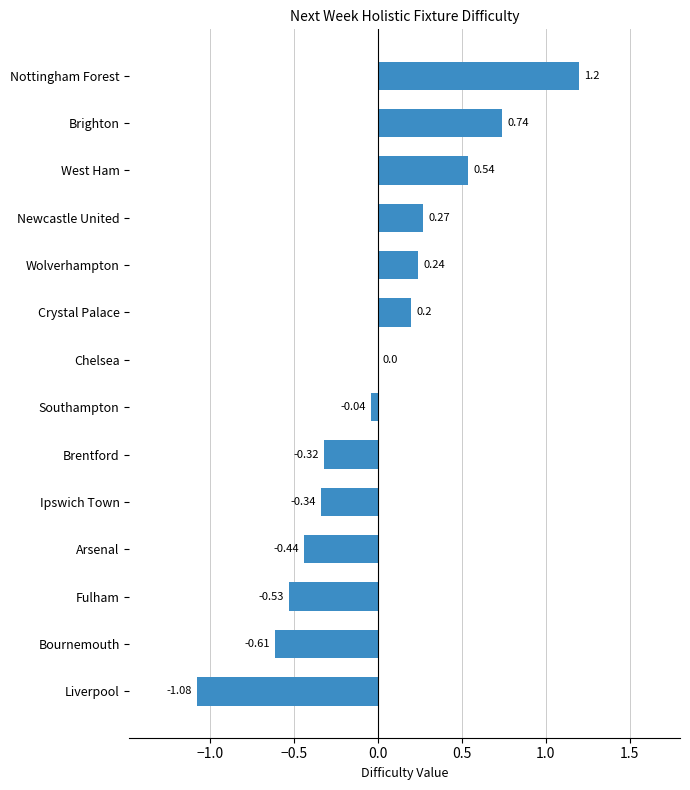

Which has a higher value, Crystal Palace or Bournemouth?

Crystal Palace